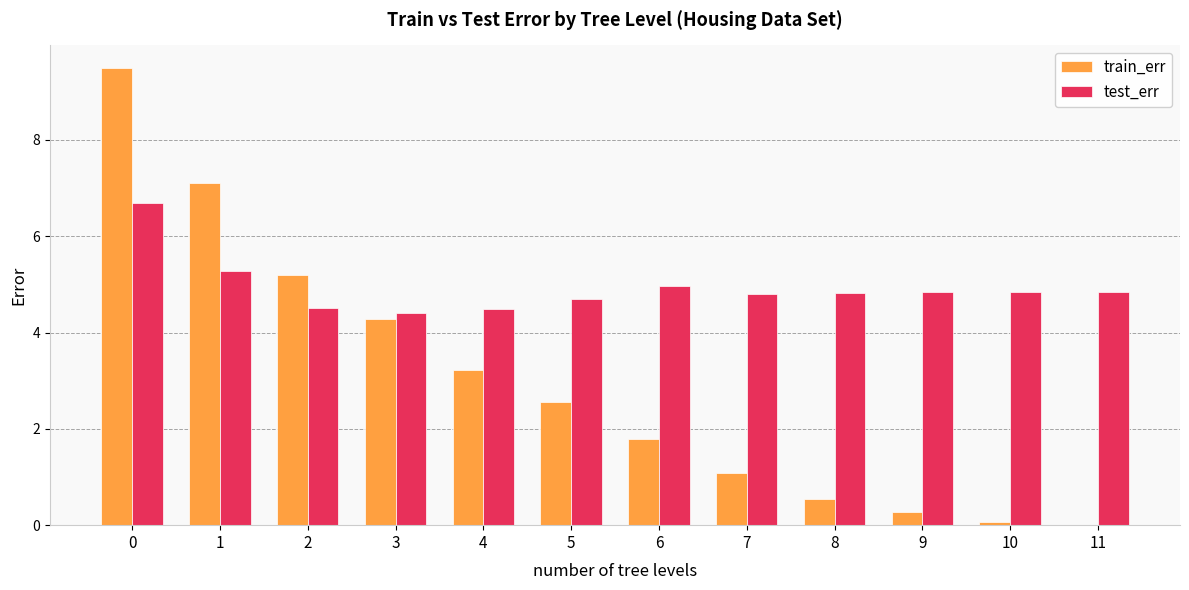

What is the sum of all train_err values?

35.6